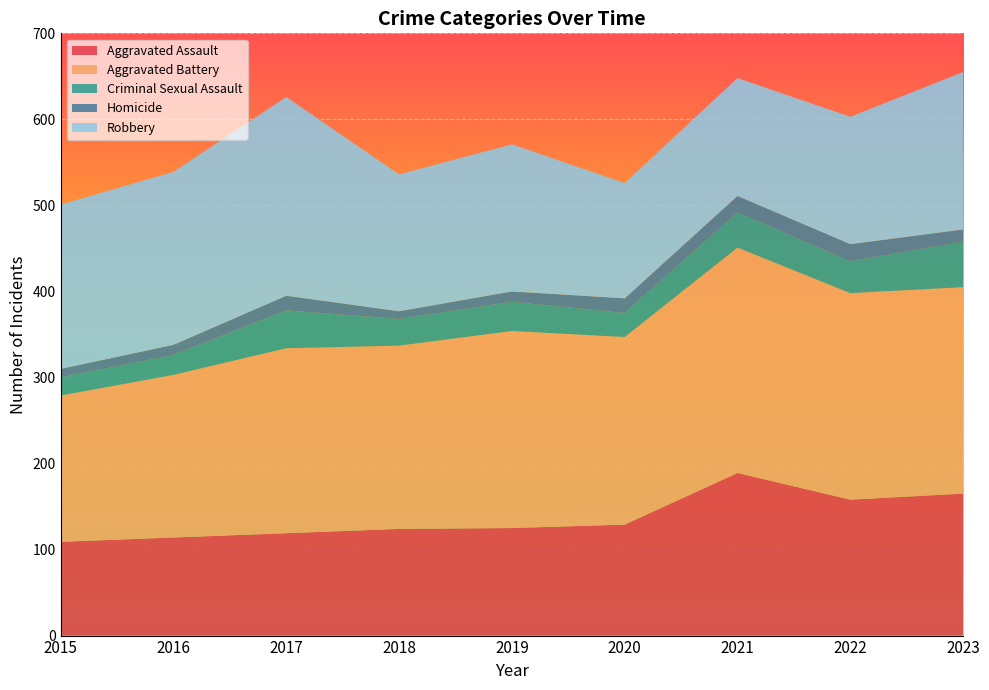

Reading left to right, list all the values displayed in this chart.

Aggravated Assault: 109	114	119	124	125	129	189	158	165
Aggravated Battery: 170	189	215	213	229	218	262	240	240
Criminal Sexual Assault: 21	23	44	31	34	28	41	37	53
Homicide: 10	12	17	9	12	17	19	20	14
Robbery: 191	201	231	159	171	134	137	148	183